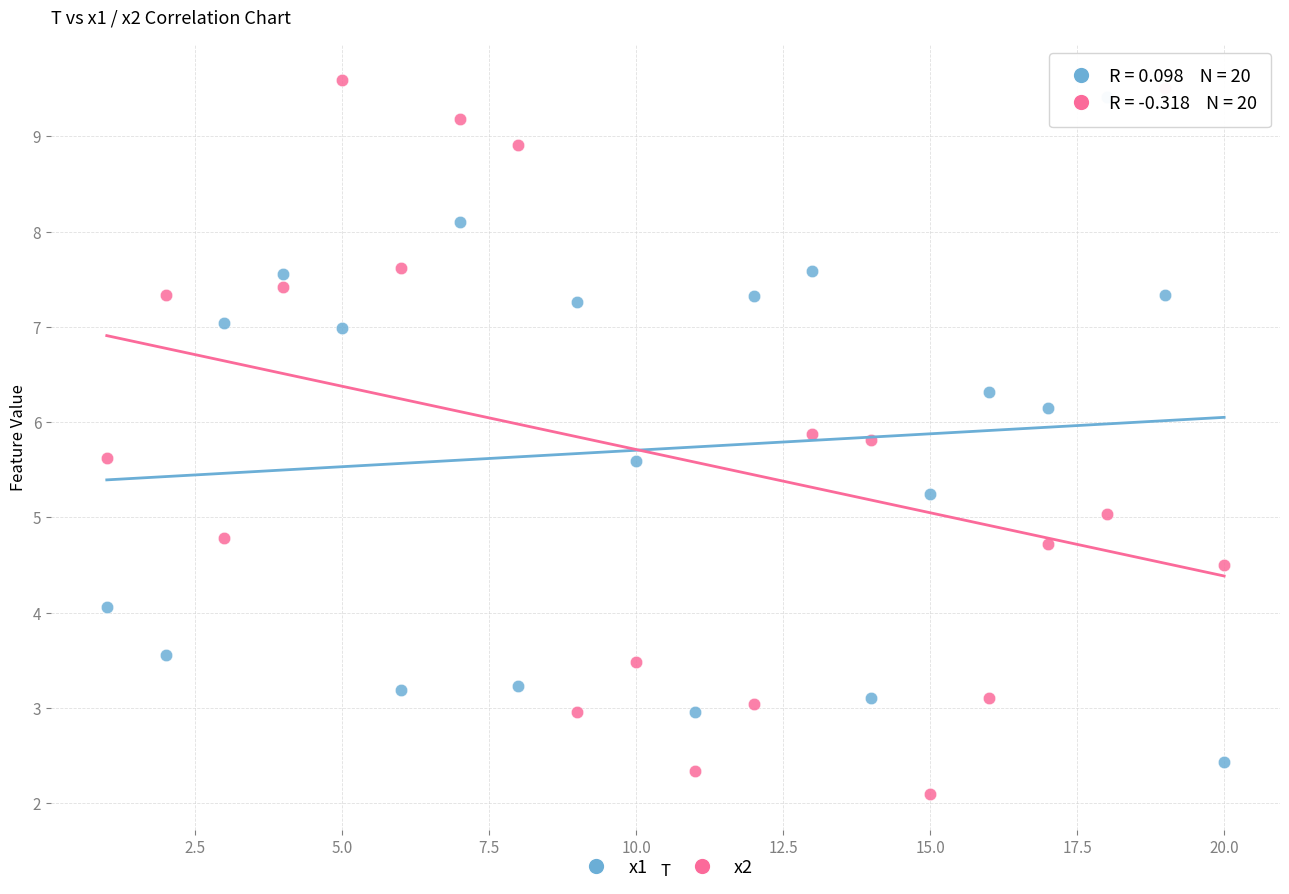

Which series reaches the minimum Y coordinate?

x2